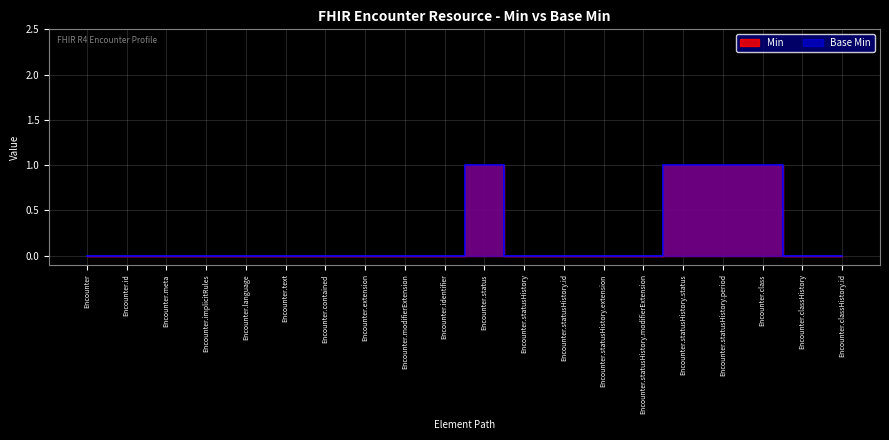

Which category has the highest value across all series?

Encounter.status